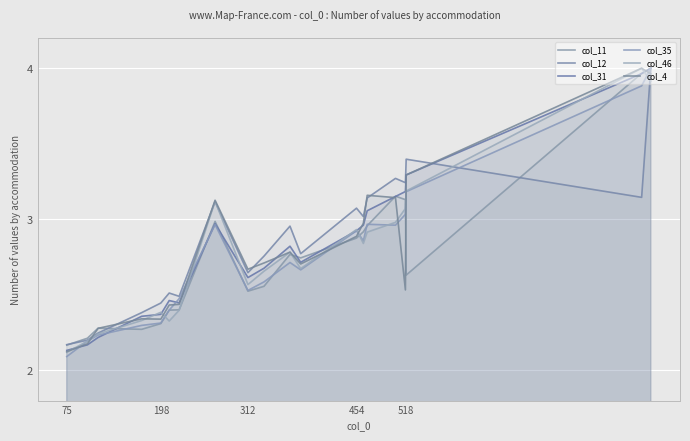

What is the difference between the second highest and second lowest values in the col_35 series?

1.7